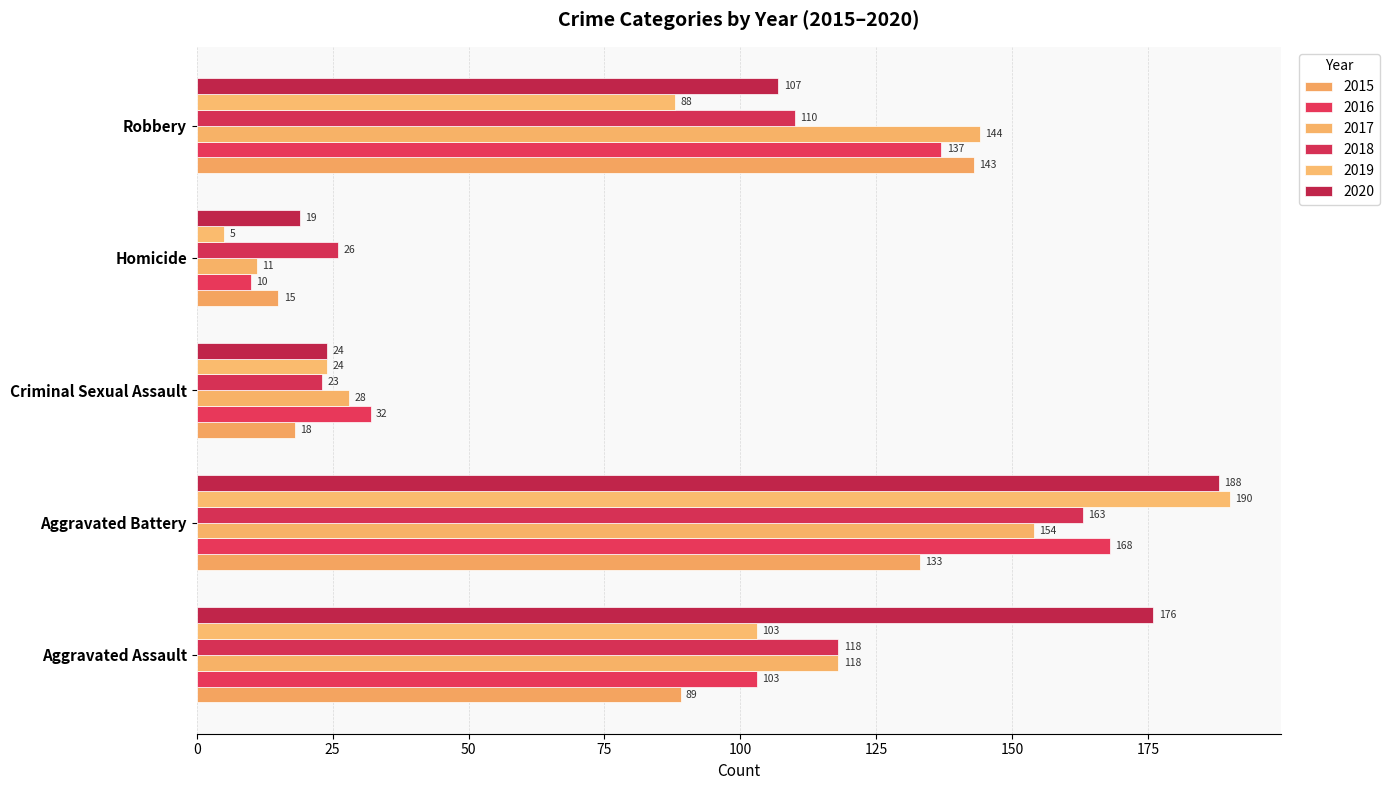

The 2016 series shows 18 at Homicide. True or false?

False